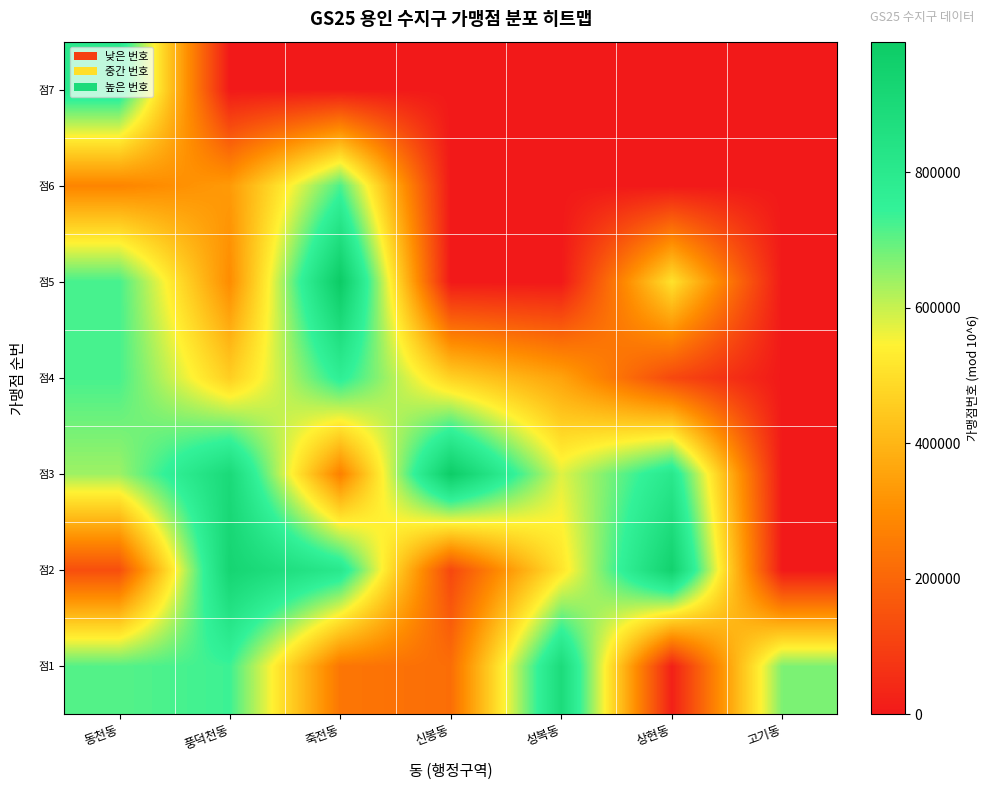

Reading left to right, what are all the values shown in this chart?

점1: 동천동=710262	풍덕천동=734284	죽전동=240700	신봉동=220192	성복동=887270	상현동=18672	고기동=672210
점2: 동천동=137948	풍덕천동=929395	죽전동=804761	신봉동=121673	성복동=513494	상현동=950044	고기동=0
점3: 동천동=639861	풍덕천동=898339	죽전동=267023	신봉동=983930	성복동=576920	상현동=806804	고기동=0
점4: 동천동=723551	풍덕천동=459360	죽전동=764575	신봉동=467585	성복동=354337	상현동=123043	고기동=0
점5: 동천동=725109	풍덕천동=298755	죽전동=992724	신봉동=0	성복동=0	상현동=508149	고기동=0
점6: 동천동=278883	풍덕천동=333313	죽전동=718649	신봉동=0	성복동=0	상현동=0	고기동=0
점7: 동천동=800912	풍덕천동=581	죽전동=0	신봉동=0	성복동=0	상현동=0	고기동=0